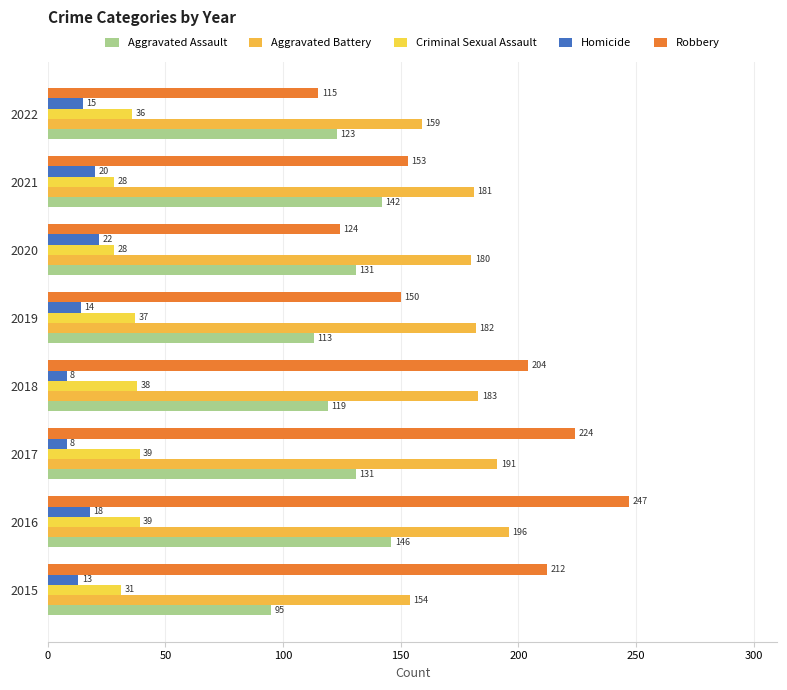

How many distinct data groups are displayed?

5